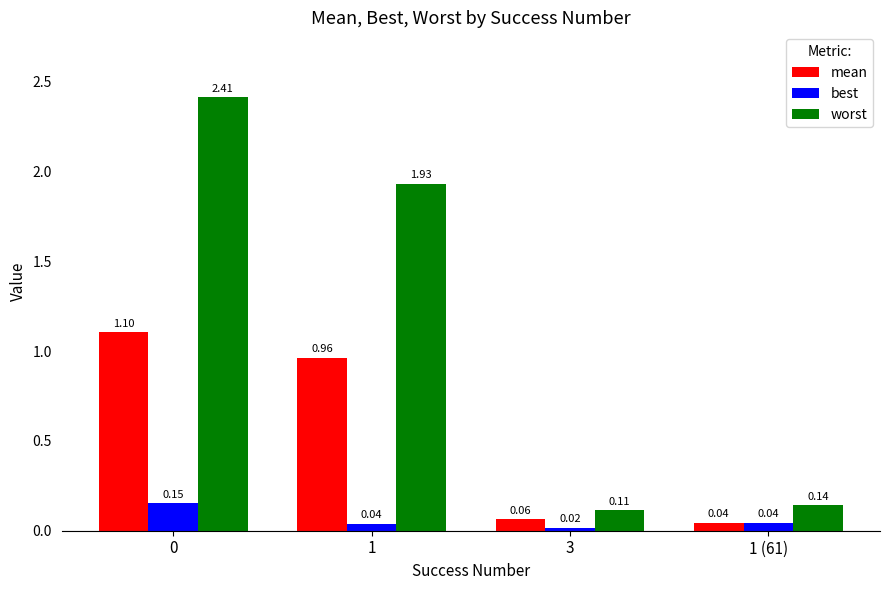

What is the difference between the highest and lowest values at 0?

2.3